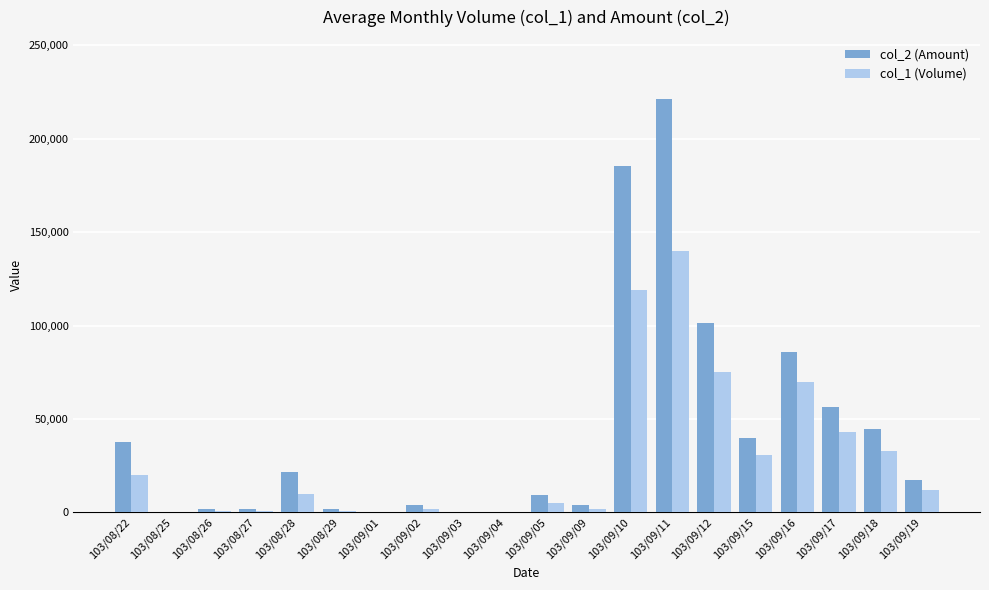

The col_1 (Volume) series shows 32044 at 103/09/12. True or false?

False